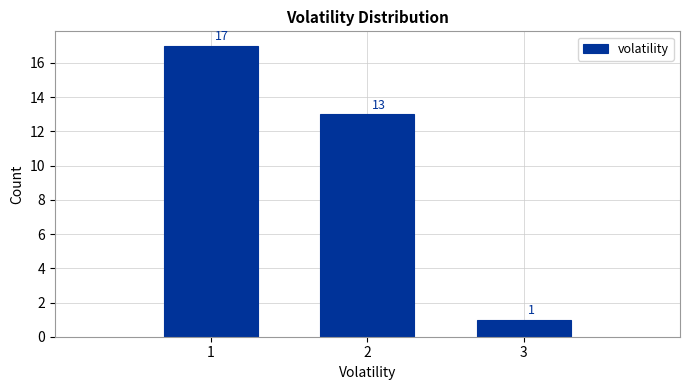

What is the height of the bar covering 0.5 to 1.5 on the x-axis?

17